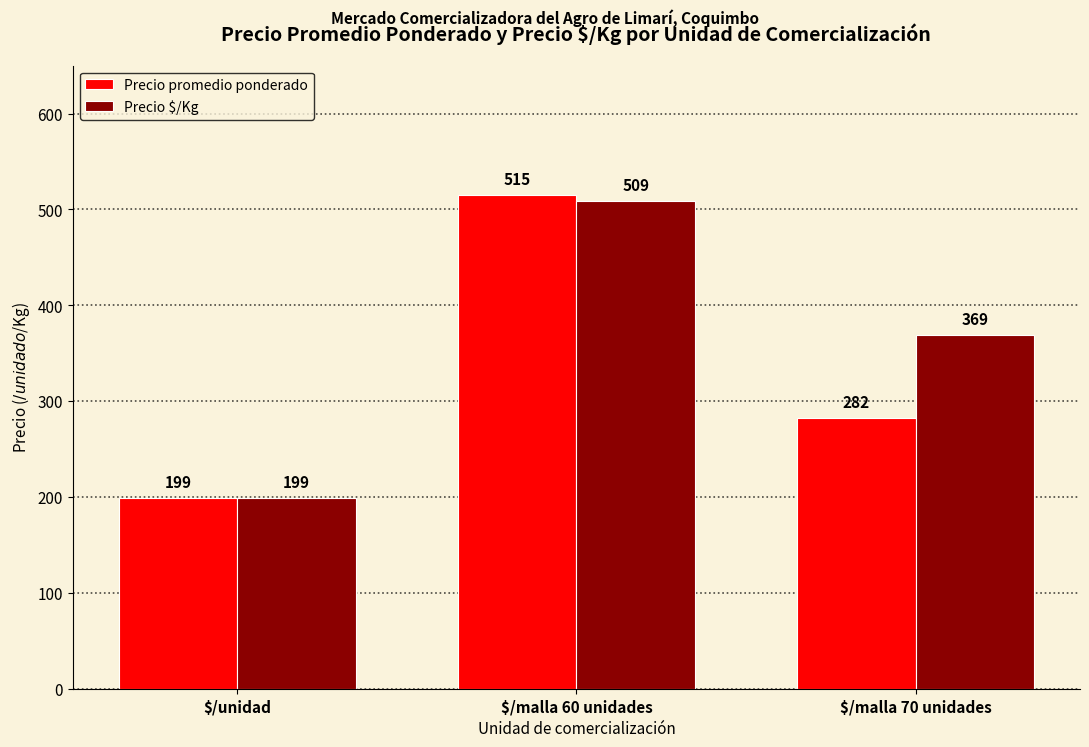

What is the label of the 2nd bar from the right?

$/malla 60 unidades